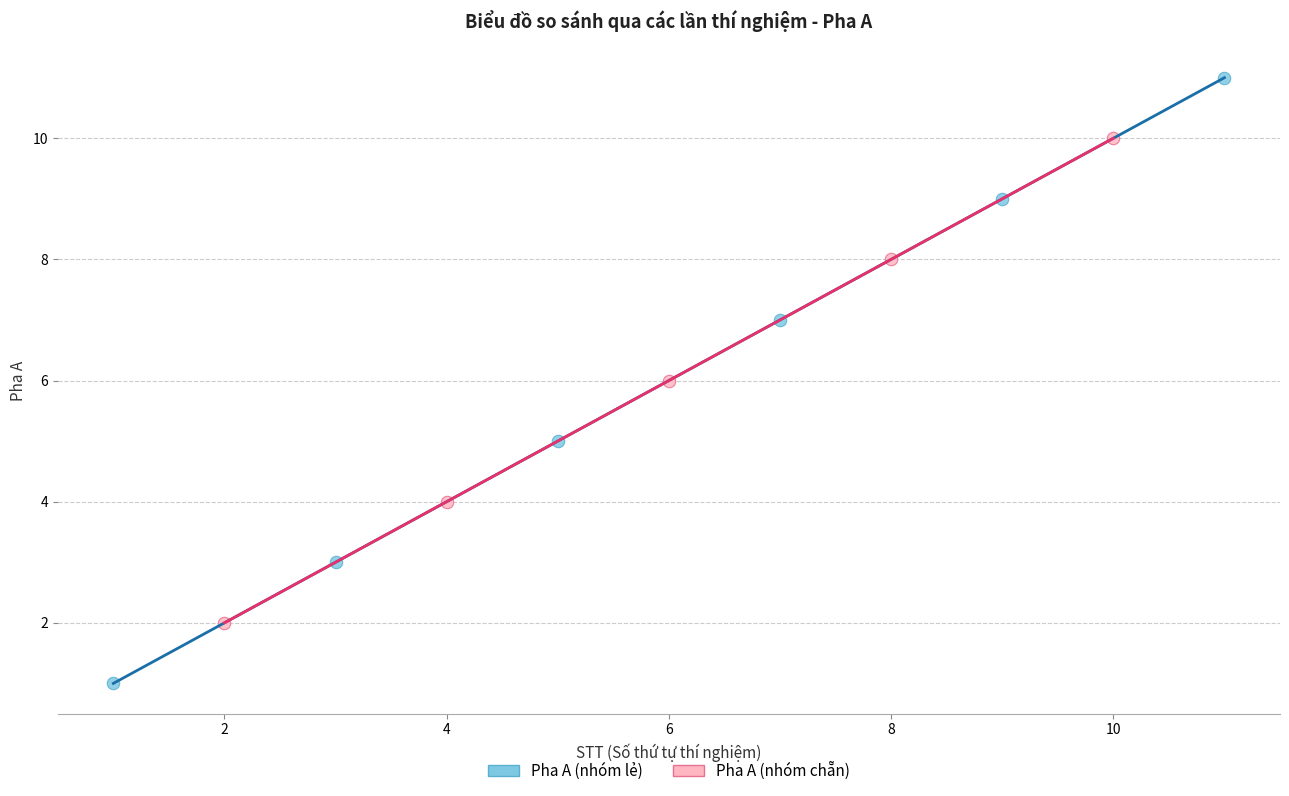

Which series has the largest Y range (max minus min)?

Pha A (nhóm lẻ)